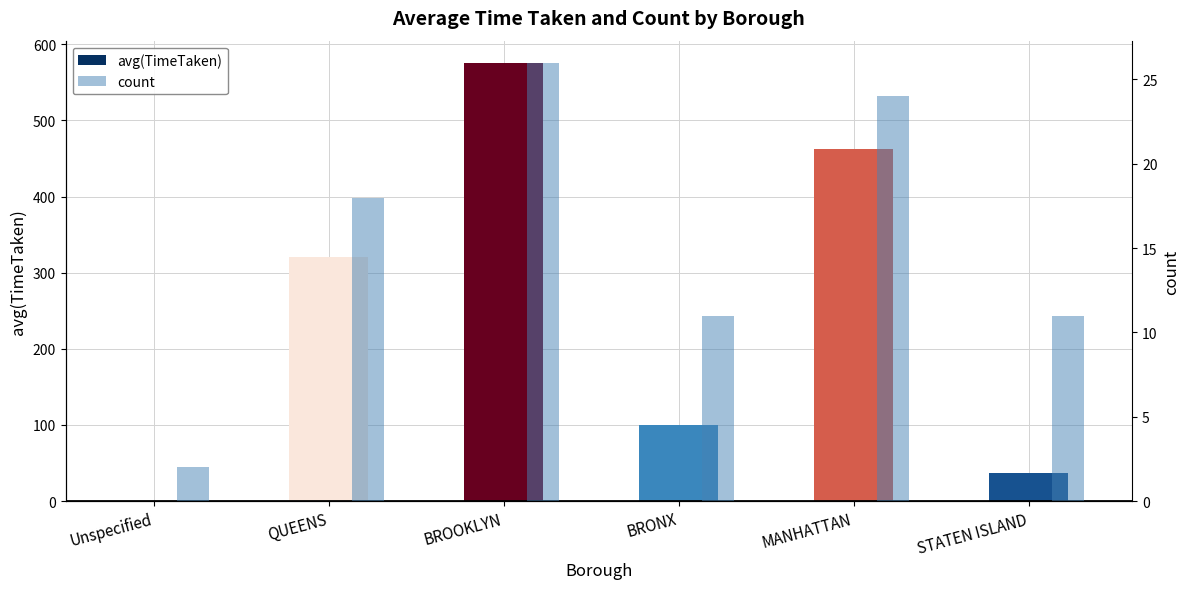

The value of count at STATEN ISLAND is 15.9. True or false?

False